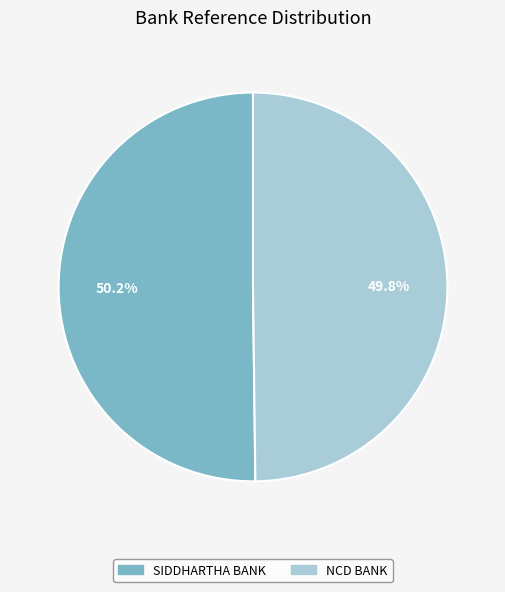

Does any single category account for the majority?

Yes